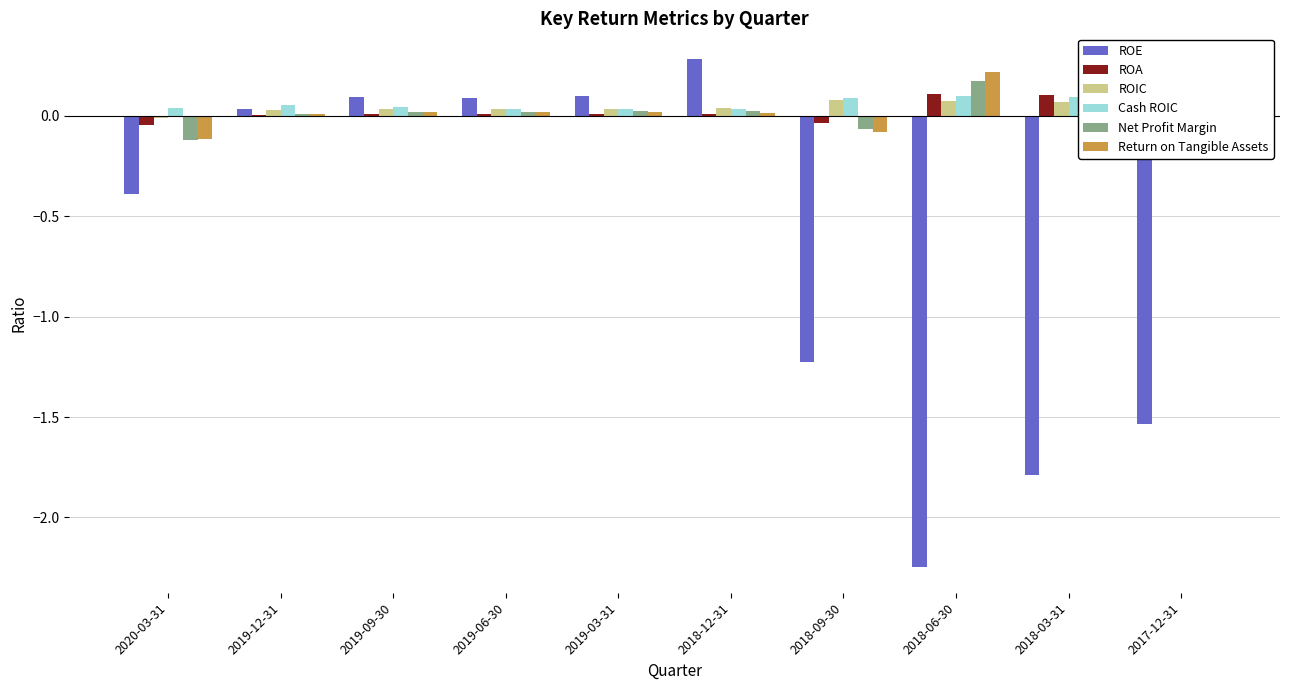

Does the chart contain stacked bars?

No